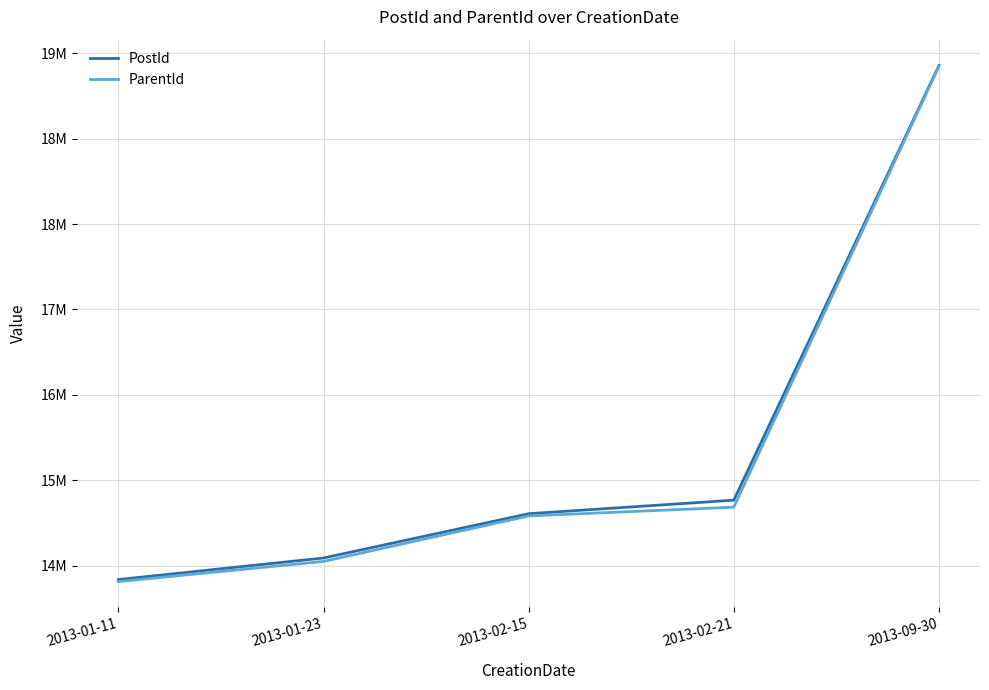

What is the maximum value for PostId?

19084978